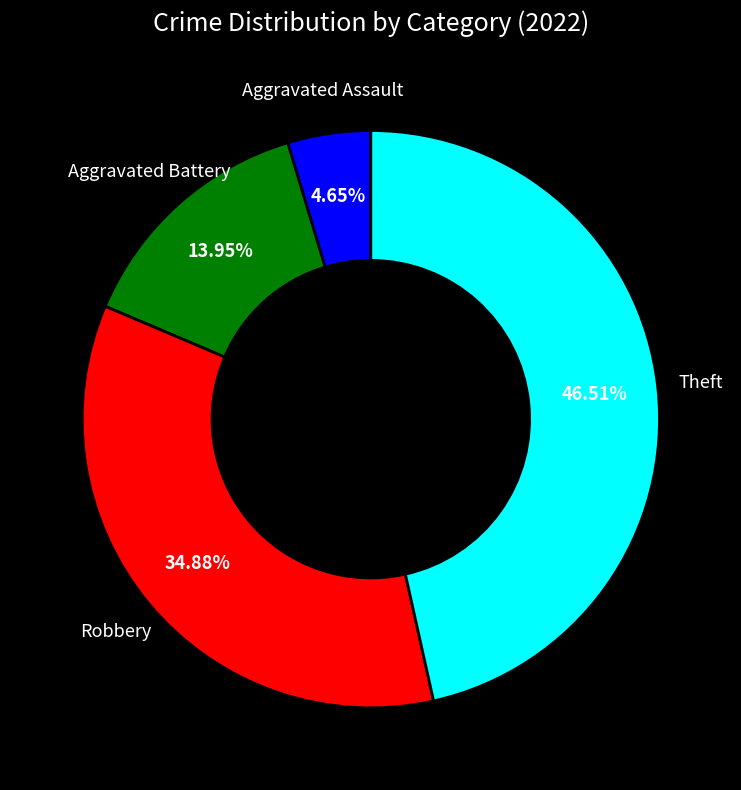

Is there any slice that represents more than half of the pie?

No